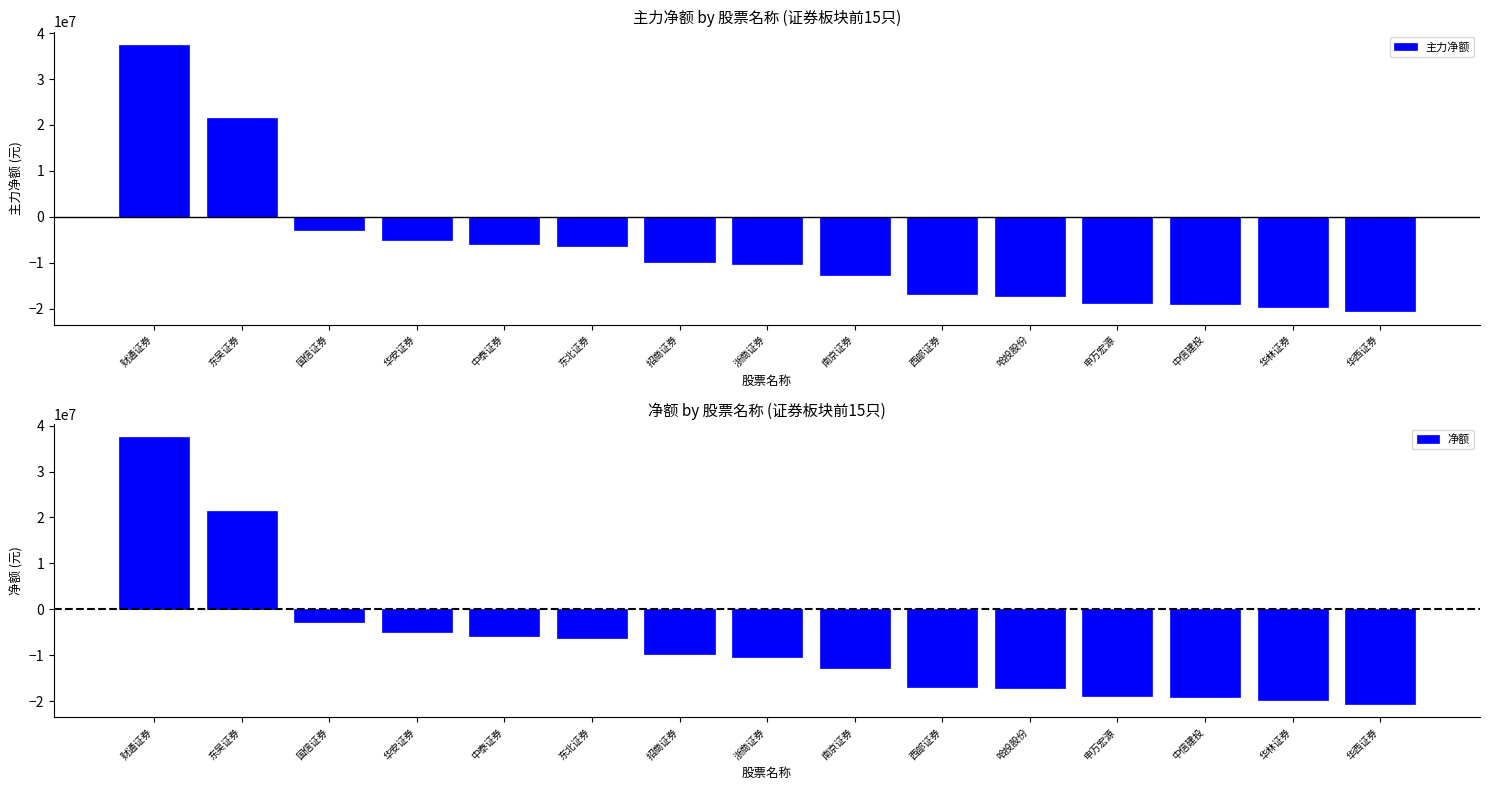

What position from the right is 财通证券?

15